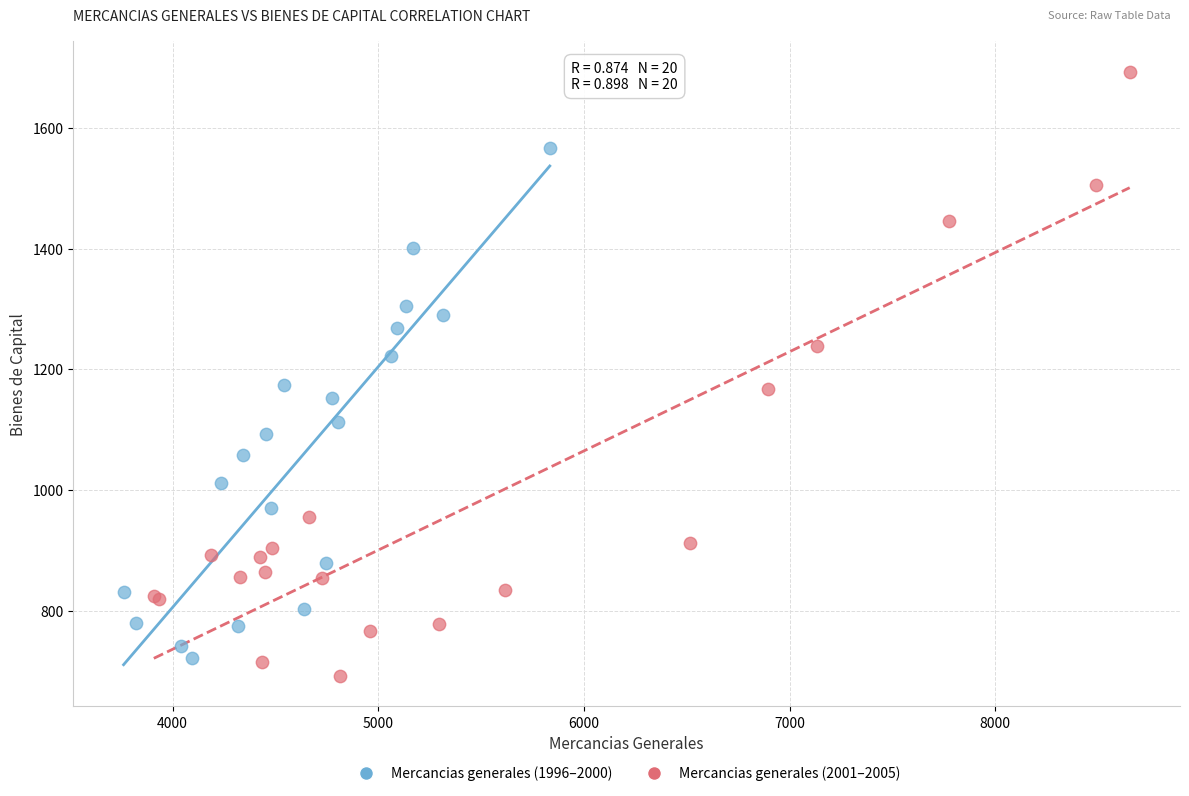

Which series reaches the maximum Y coordinate?

Mercancias generales (2001–2005)